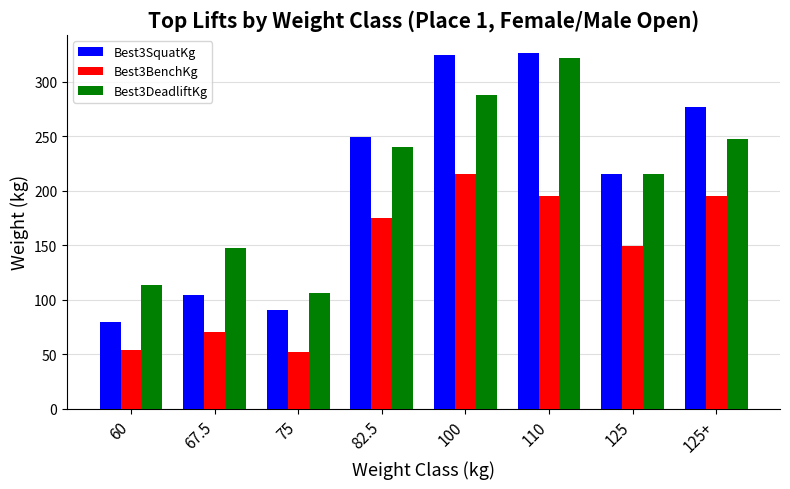

Reading right to left, transcribe all the data shown in this chart.

Best3SquatKg: 125+=276.7	125=215.5	110=326.6	100=324.3	82.5=249.5	75=90.7	67.5=104.3	60=79.4
Best3BenchKg: 125+=195.0	125=149.7	110=195.0	100=215.5	82.5=174.6	75=52.2	67.5=70.3	60=54.4
Best3DeadliftKg: 125+=247.2	125=215.5	110=322.1	100=288.0	82.5=240.4	75=106.6	67.5=147.4	60=113.4